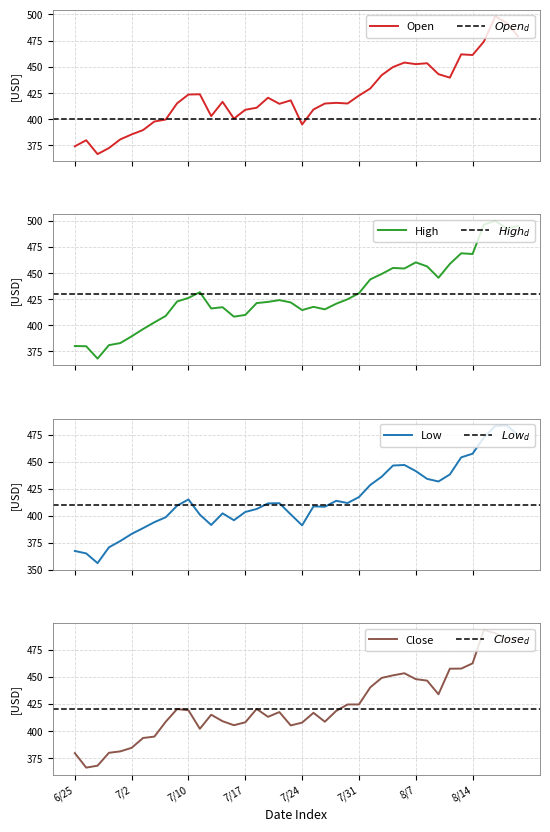

How many interior local valleys does the Low series have?

7